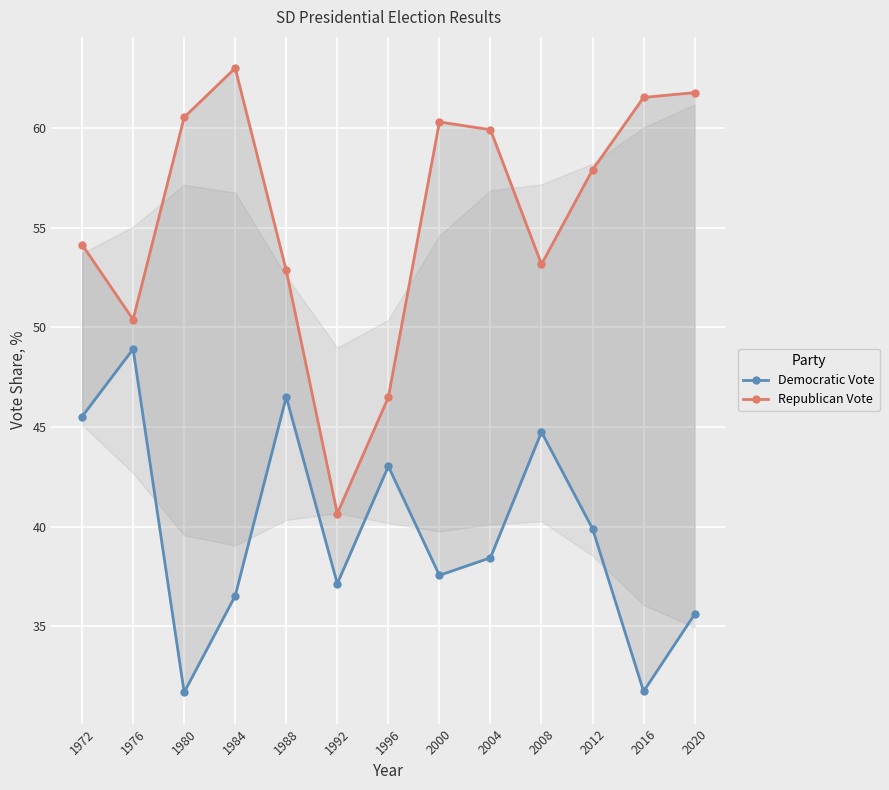

What are all the series names shown in the legend?

Democratic Vote, Republican Vote